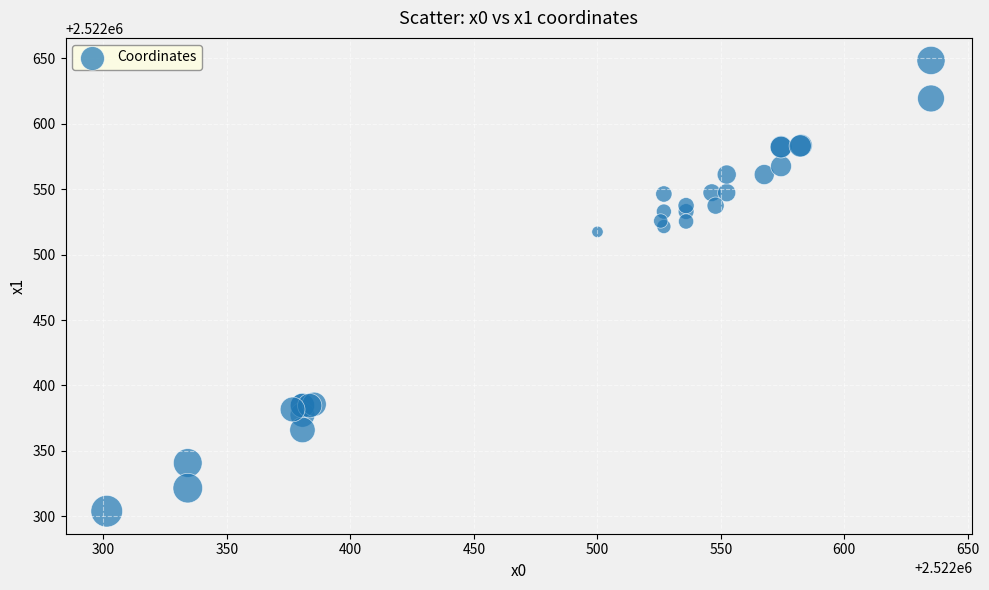

What Y value in the scatter plot is closest to 2522476?

2522517.4